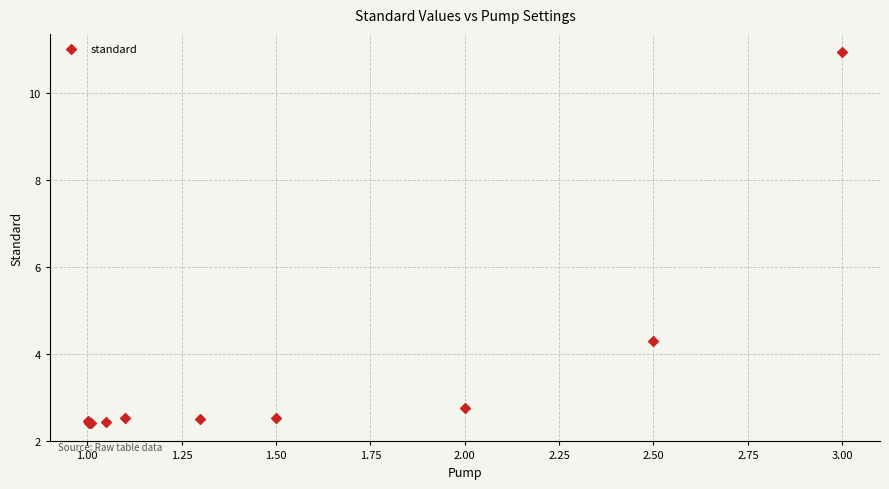

What Y value in the scatter plot is closest to 6?

4.3